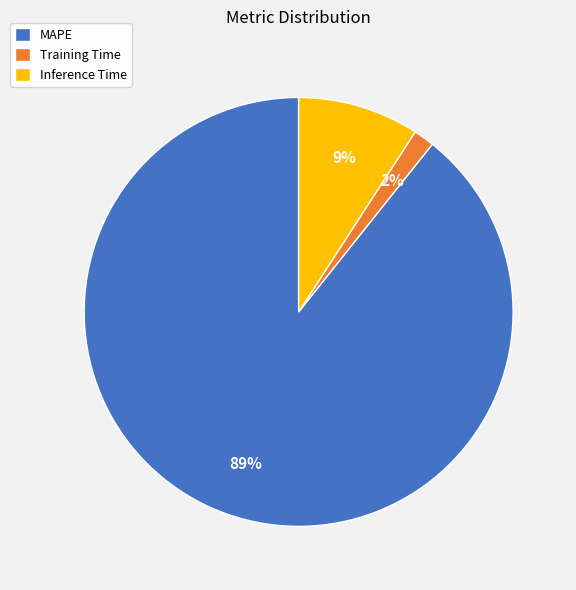

Count the number of slices in the pie.

3